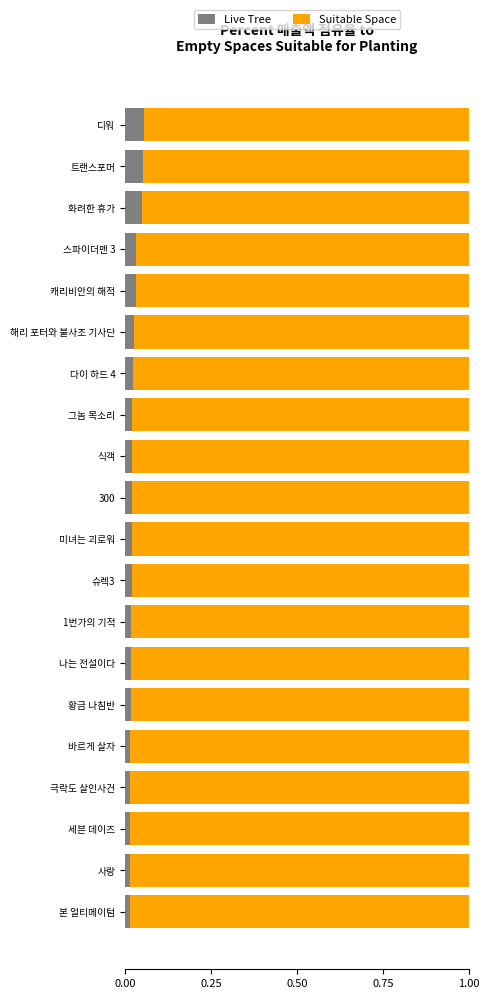

Is it true that Live Tree equals 0.0 at 트랜스포머?

False